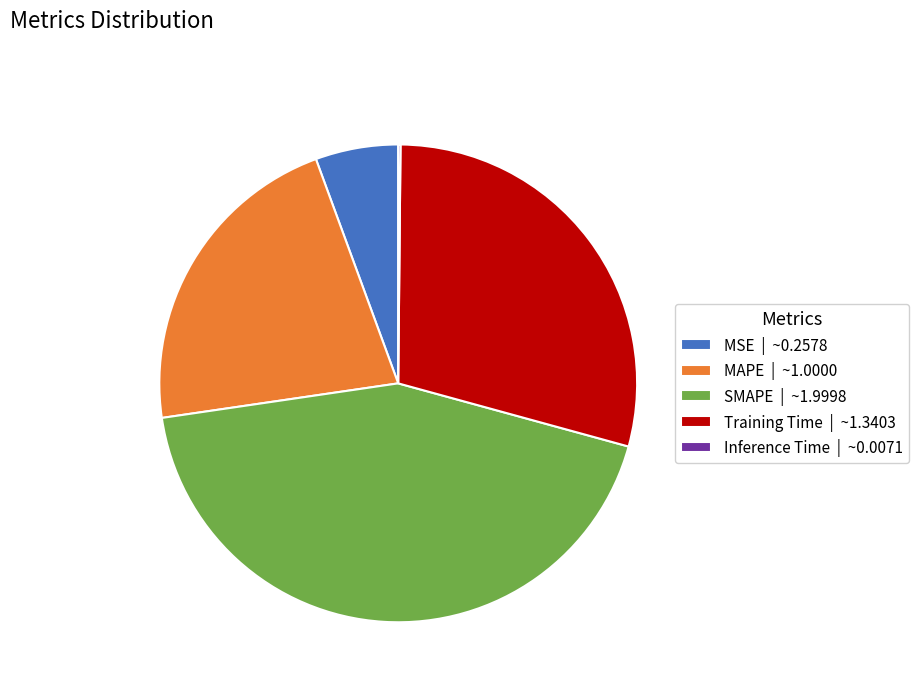

Is there a majority slice in this chart?

No